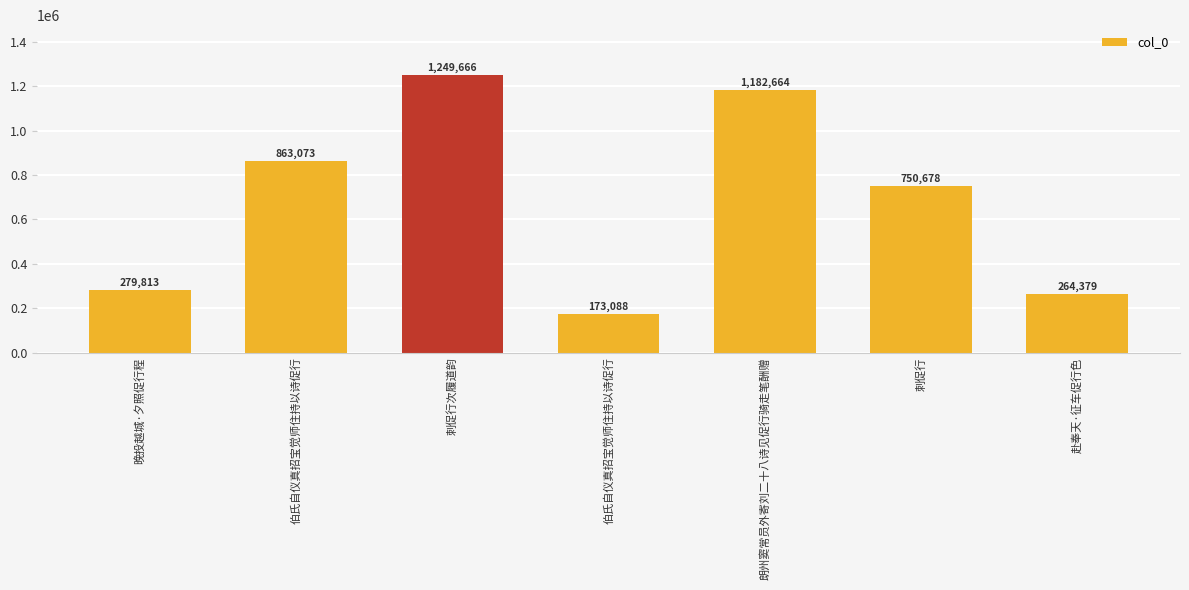

Reading left to right, list all the values displayed in this chart.

279813	863073	1249666	173088	1182664	750678	264379